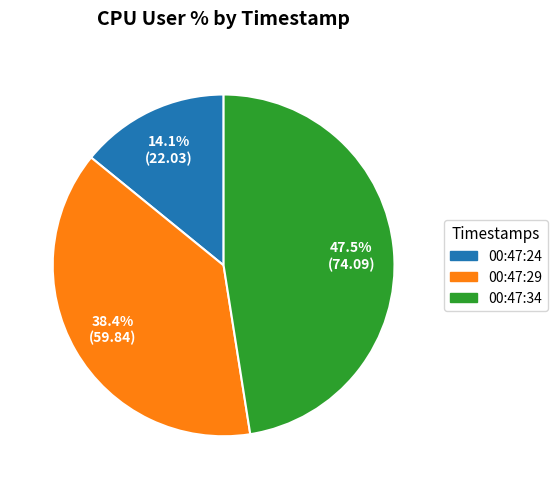

To the nearest percent, what is the combined percentage of 00:47:34 and 00:47:29?

86%